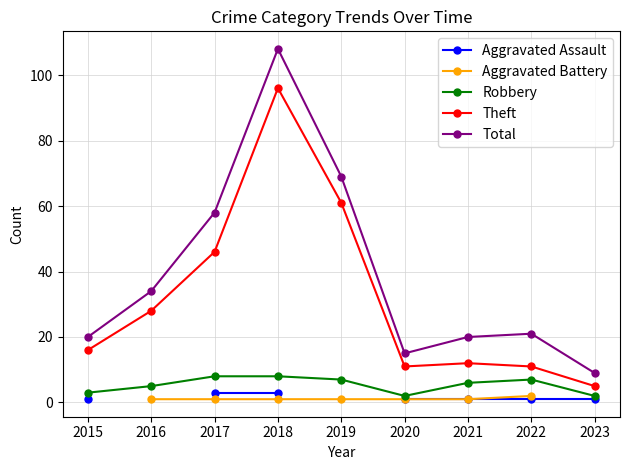

What is the minimum value for Total?

9